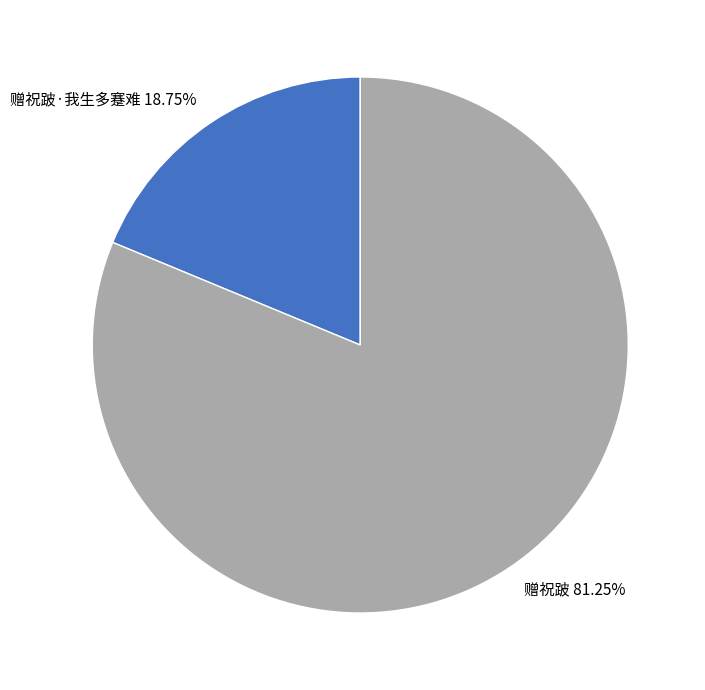

Rank the categories by value from lowest to highest.

赠祝跛·我生多蹇难 18.75%, 赠祝跛 81.25%